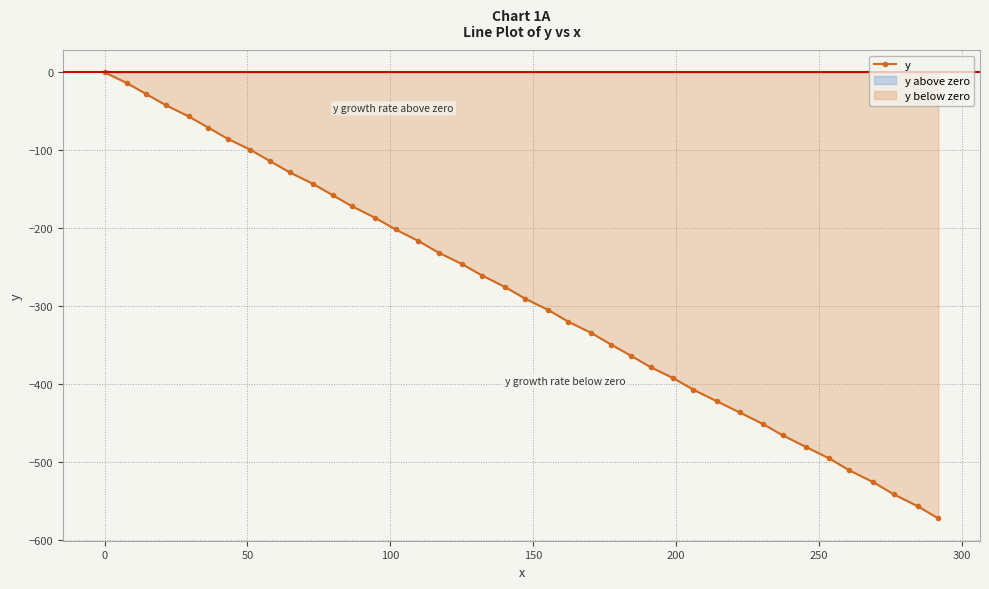

What is the value of the y point at the 2nd from the left?

-13.7